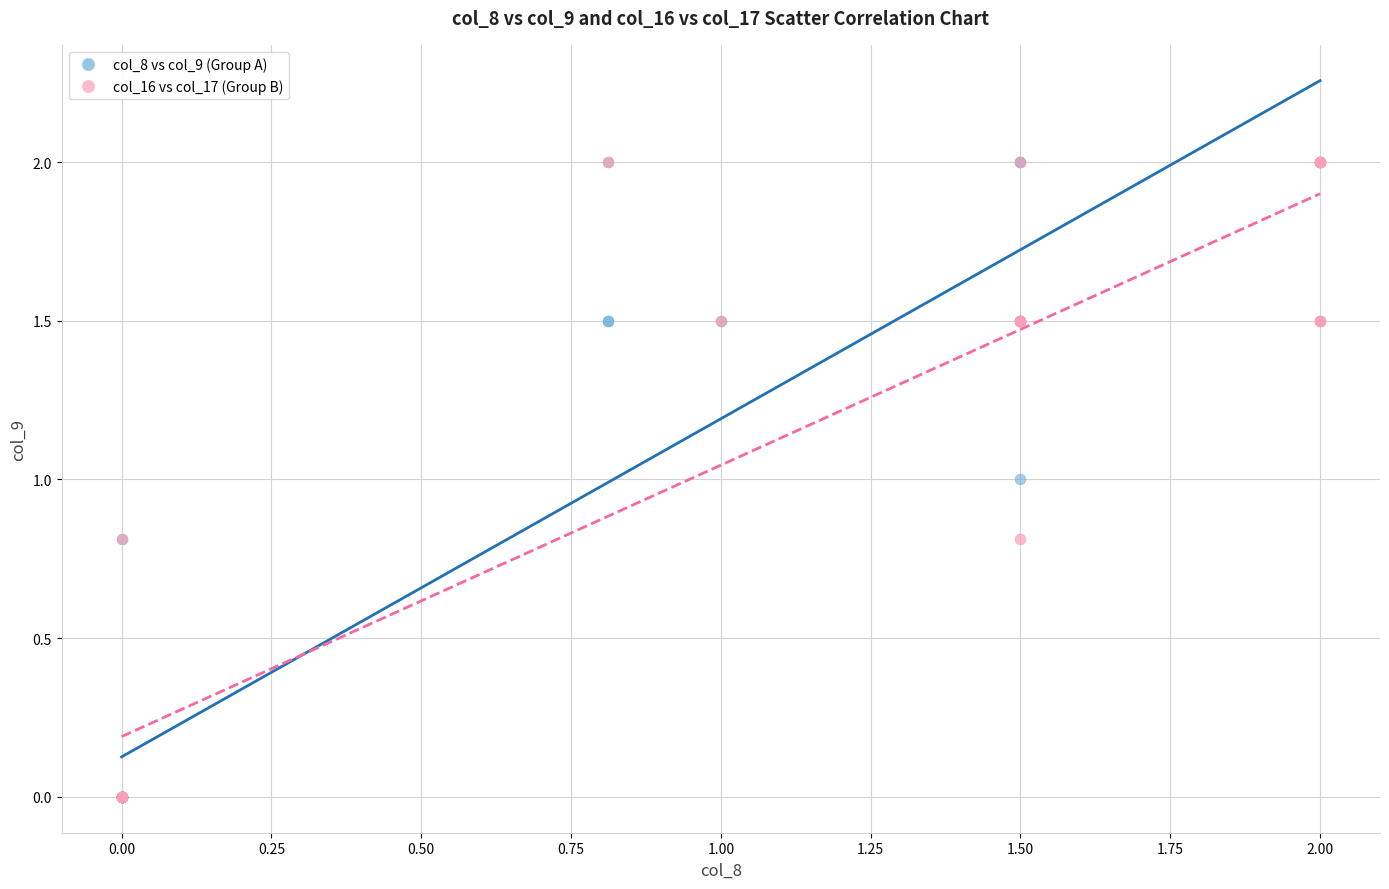

What are all the series names shown in the legend?

col_8 vs col_9 (Group A), col_16 vs col_17 (Group B)